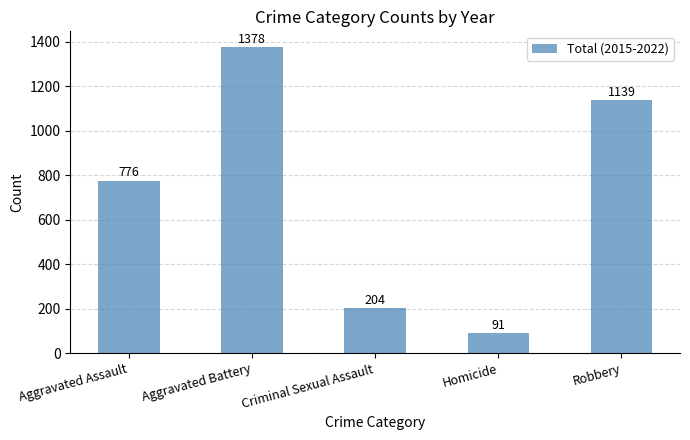

How many bars are there in total?

5